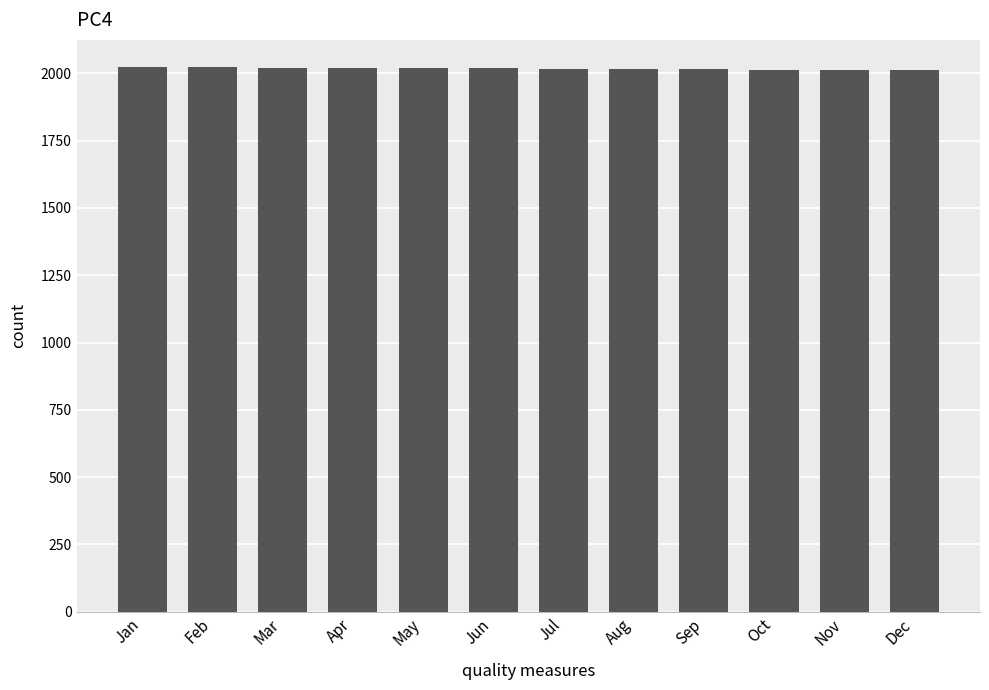

True or false: the data shows 2015 at Sep.

True